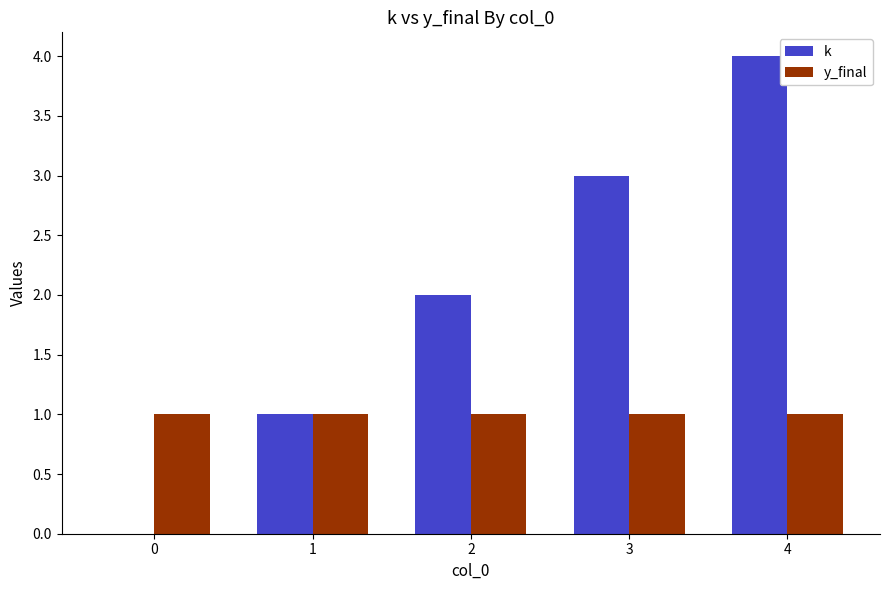

How many groups of bars are there?

5